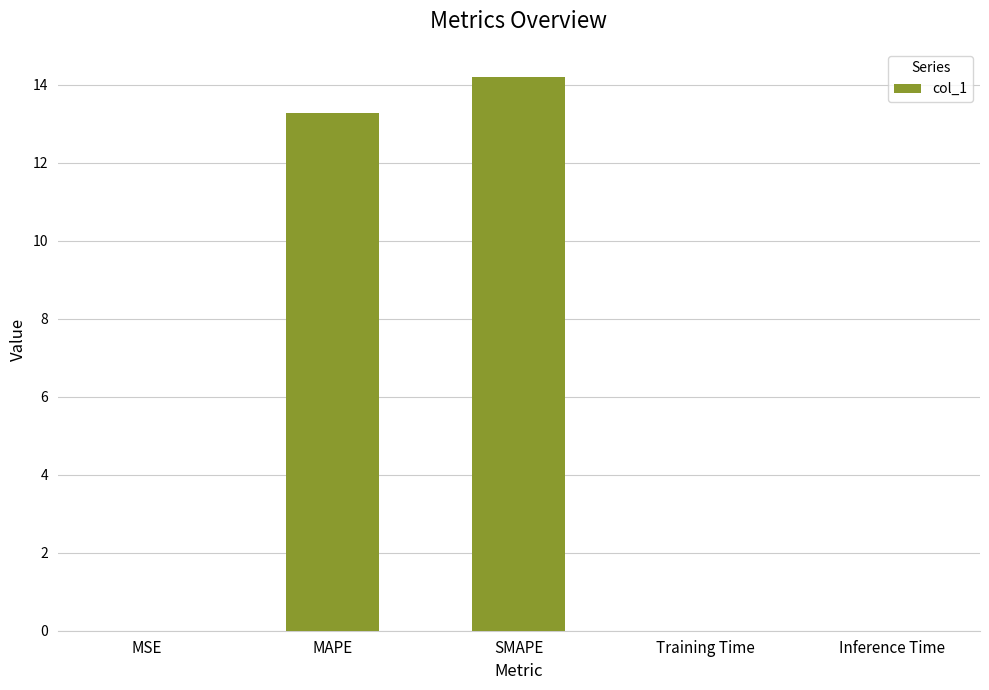

The chart shows a value of 0.0 at Training Time. True or false?

True